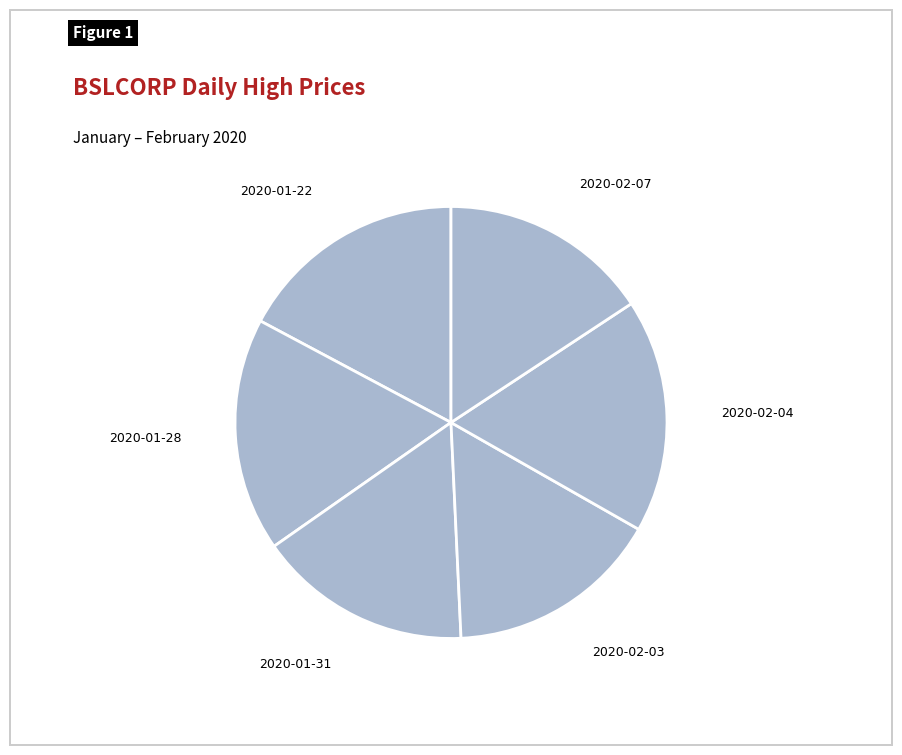

How many segments does this pie chart have?

6